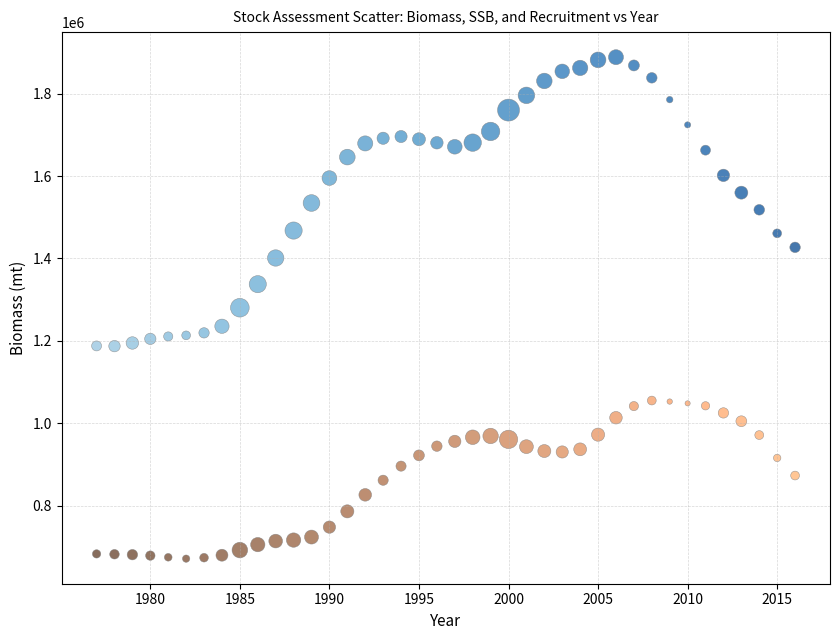

Which series contains the lowest Y value?

SSB